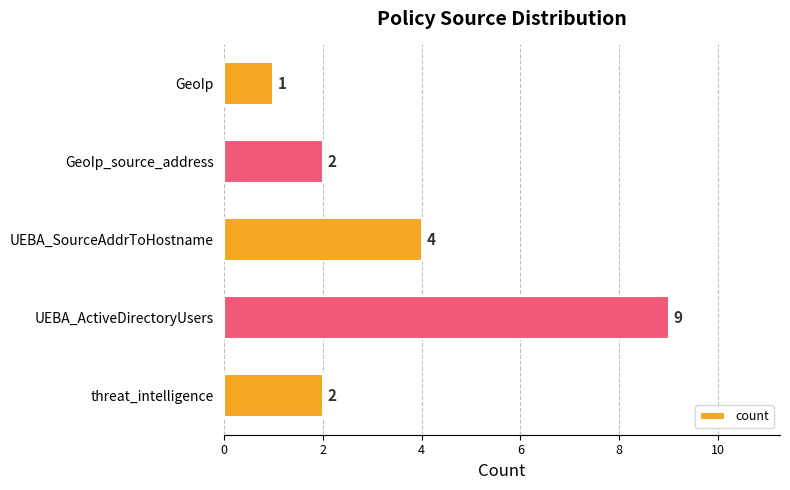

How many values are between 2 and 4?

3